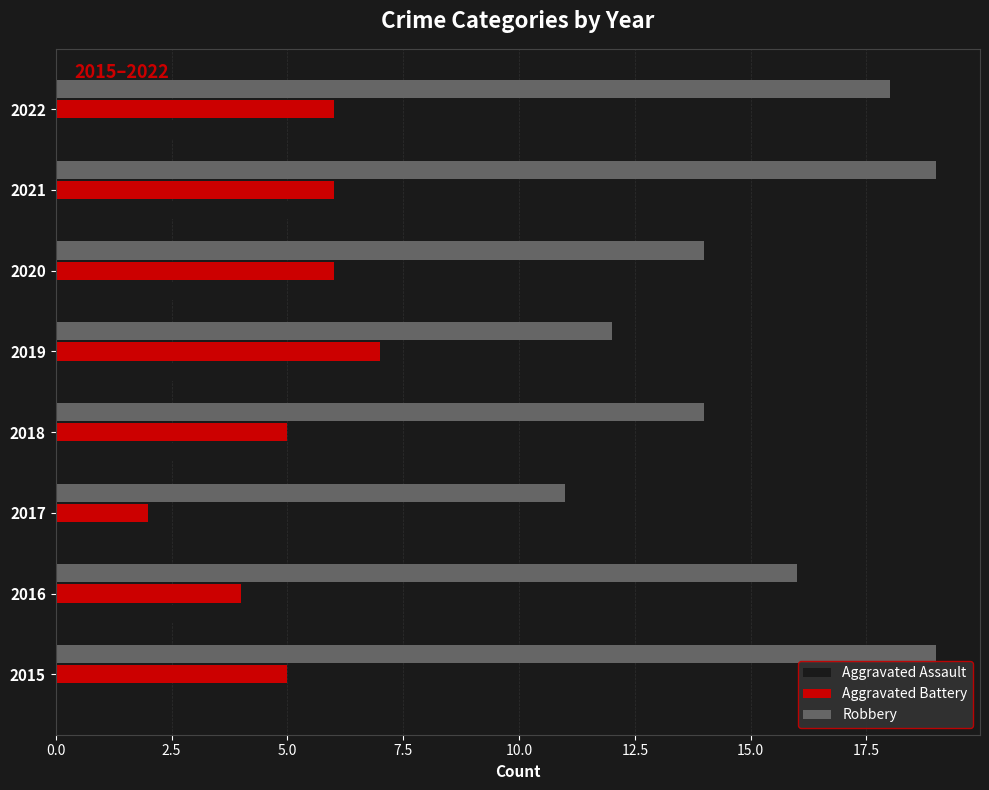

What is the lowest value of the Robbery series?

11